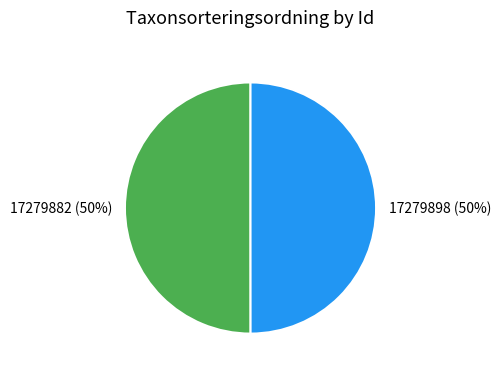

To the nearest percent, what portion does 17279882 represent?

50%